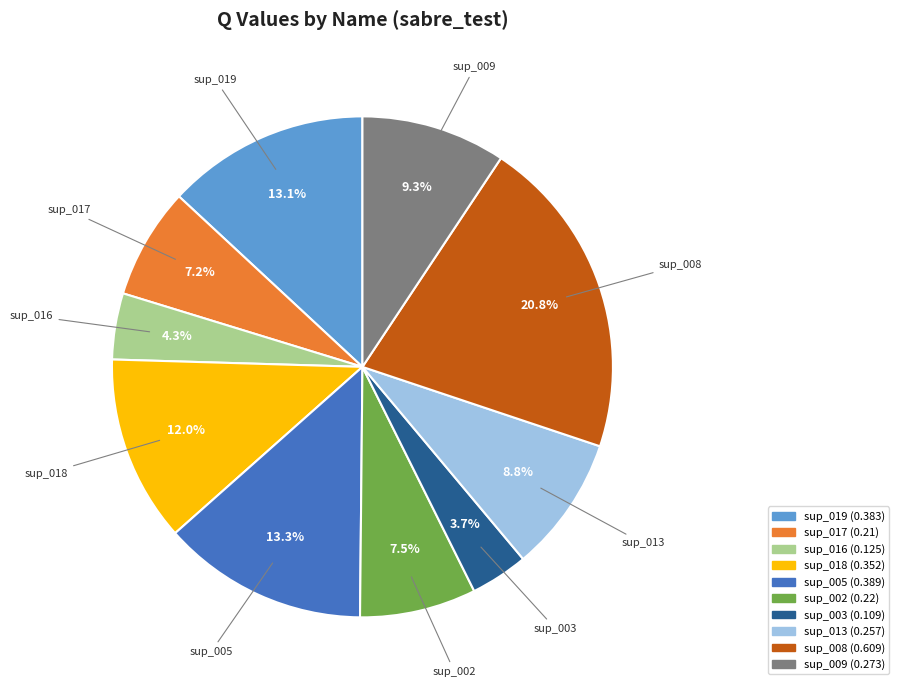

Is the sum of sup_013 and sup_017 greater than half?

No